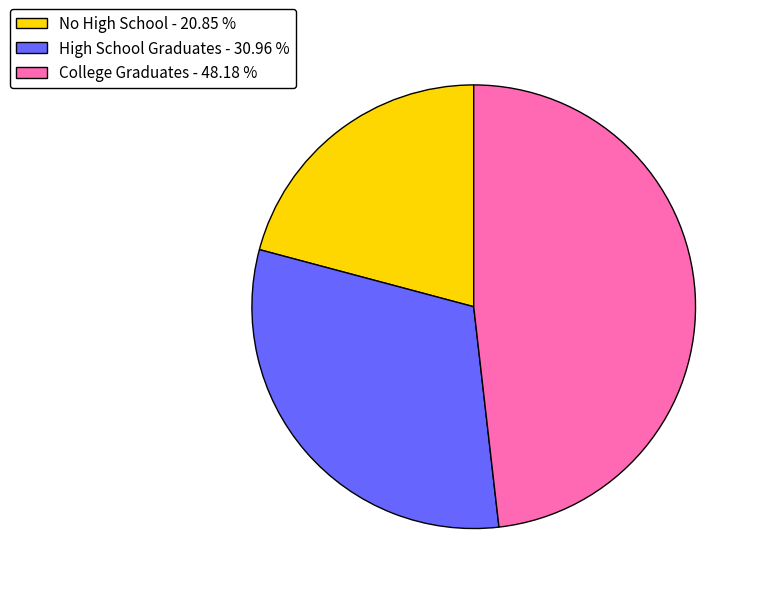

Which has a higher value, College Graduates - 48.18 % or High School Graduates - 30.96 %?

College Graduates - 48.18 %